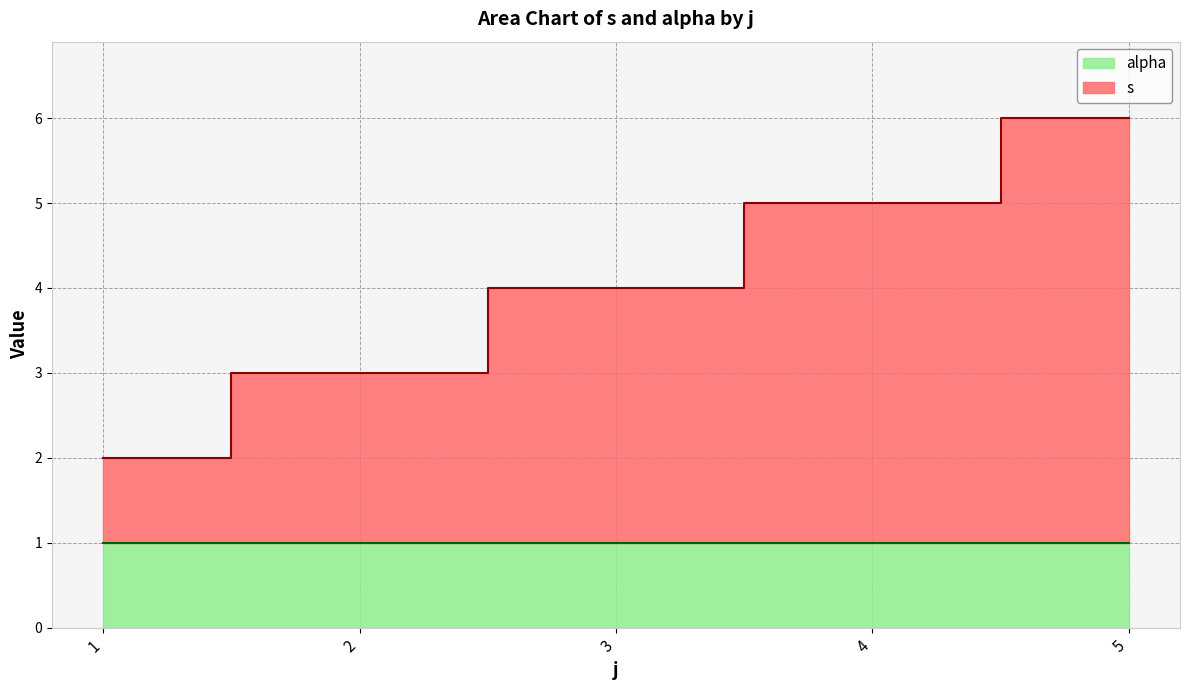

List the labels in order of value, smallest first.

1, 2, 3, 4, 5